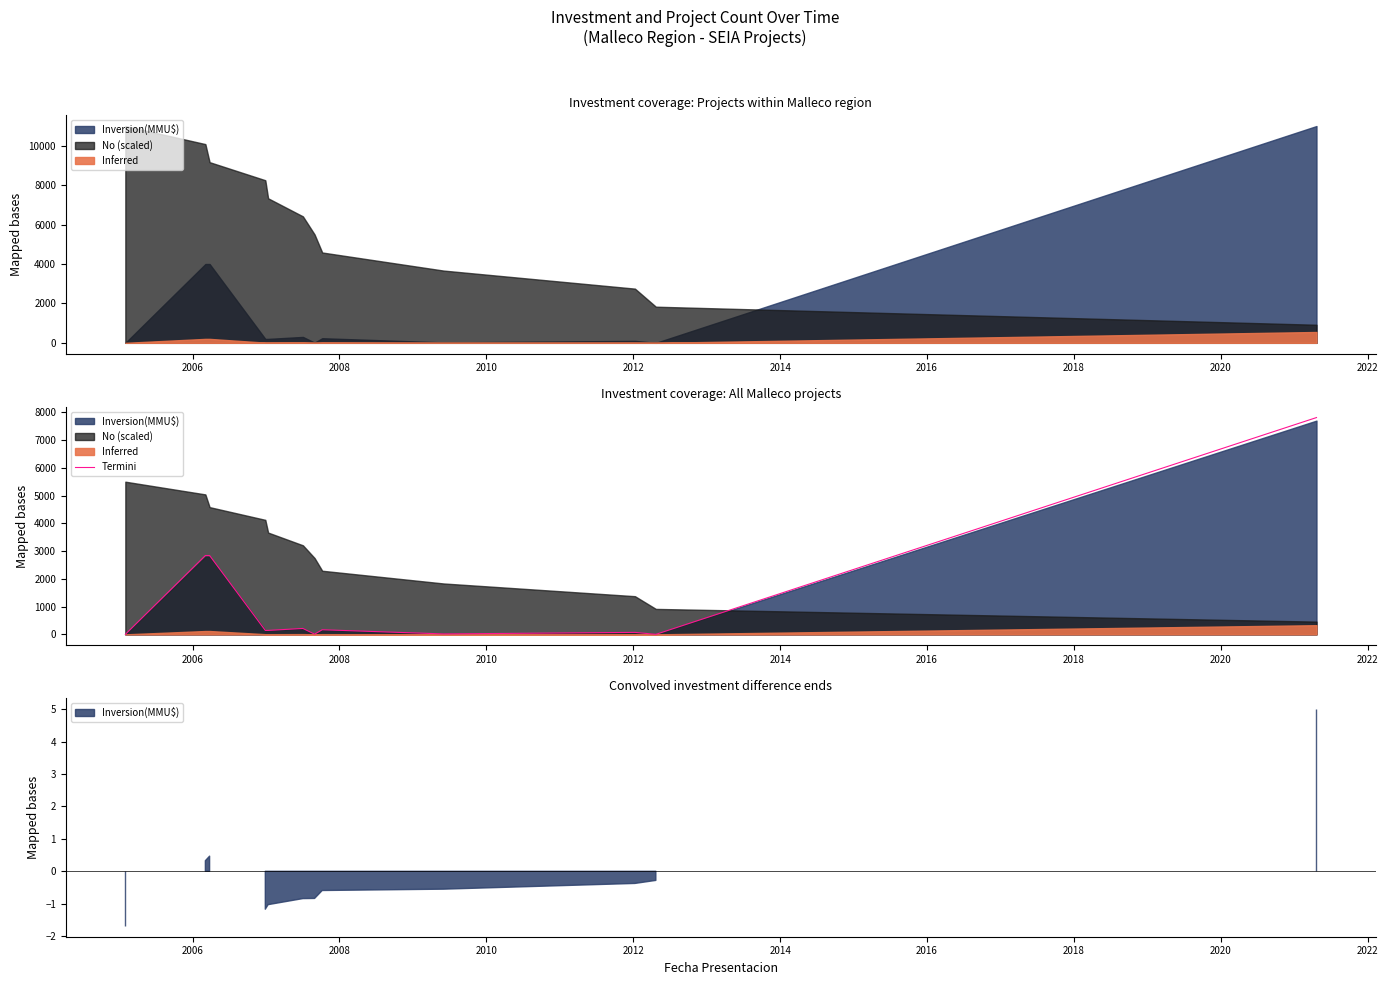

Reading left to right, extract all data points from this chart.

0.0	2840.0	2840.0	142.0	142.0	213.0	7.1	166.1	15.6	71.0	0.0	7810.0